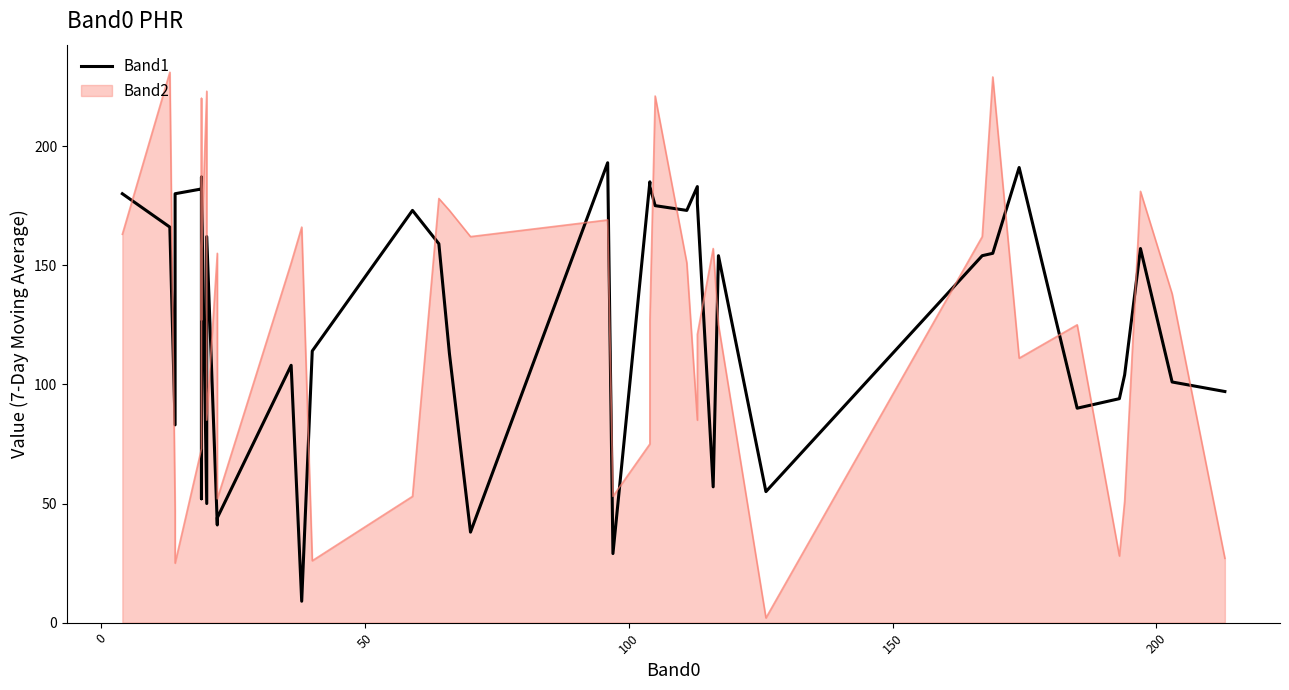

How many data points are above 154?

19